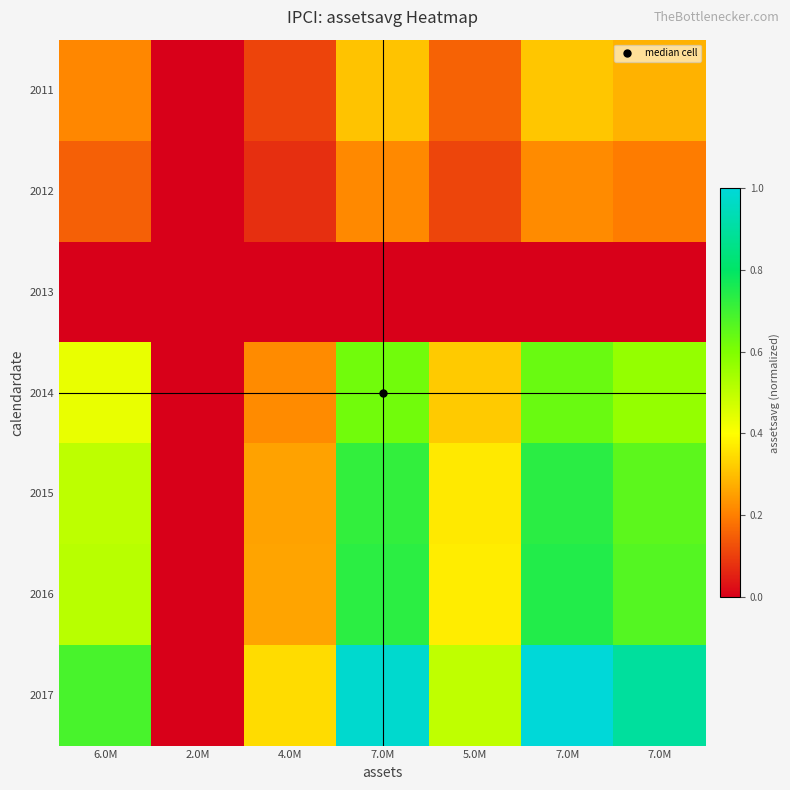

Rank the series at 7.0M from highest to lowest value.

2017, 2016, 2015, 2014, 2011, 2012, 2013